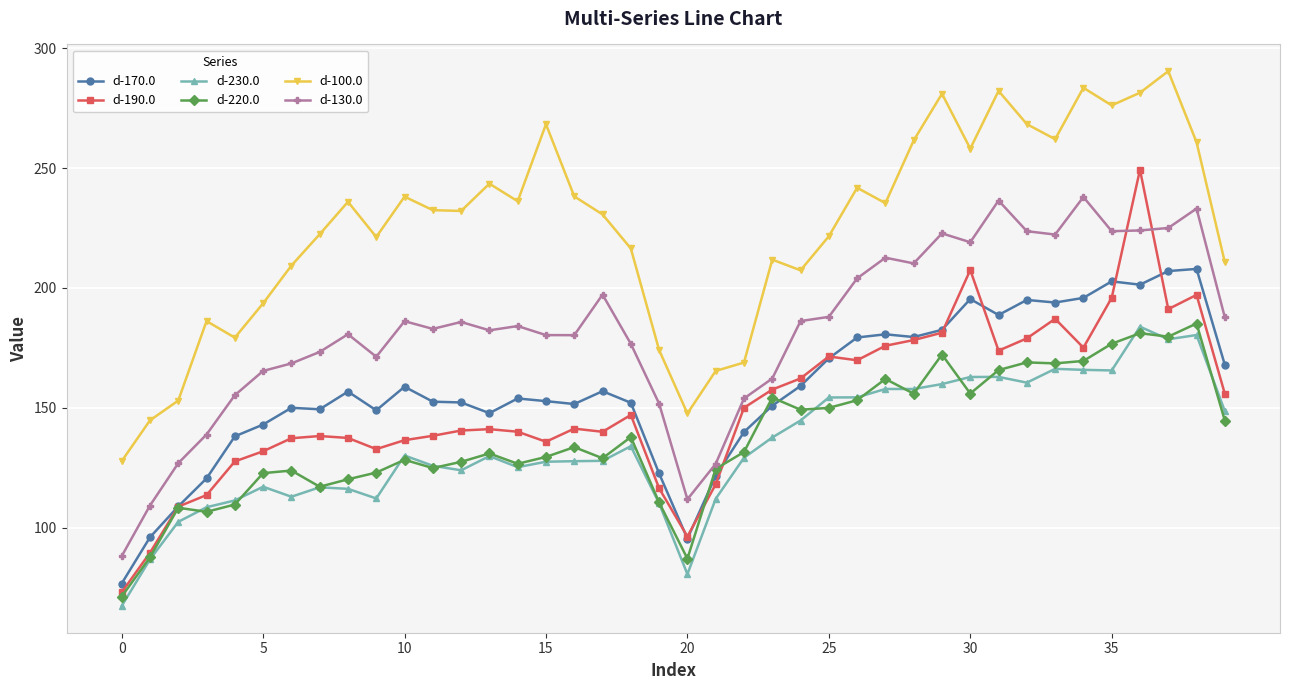

Which series has the largest range (max minus min)?

d-190.0